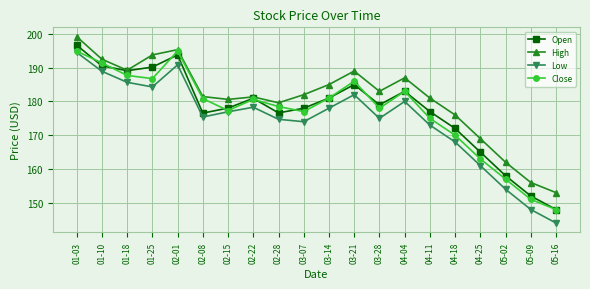

What is the lowest value of the High series?

153.0